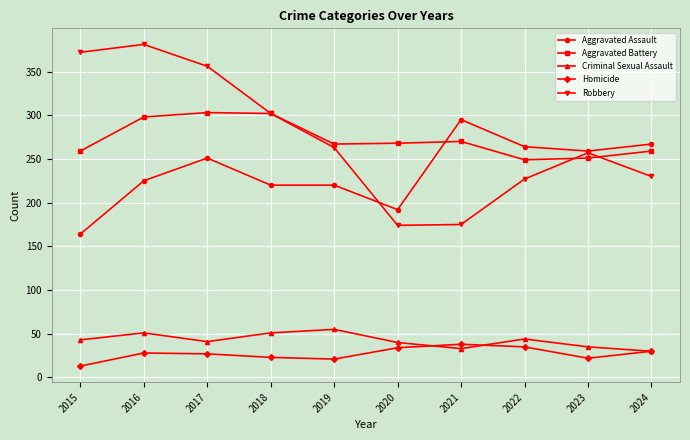

What is the value of the Aggravated Battery point at the 2nd from the left?

298